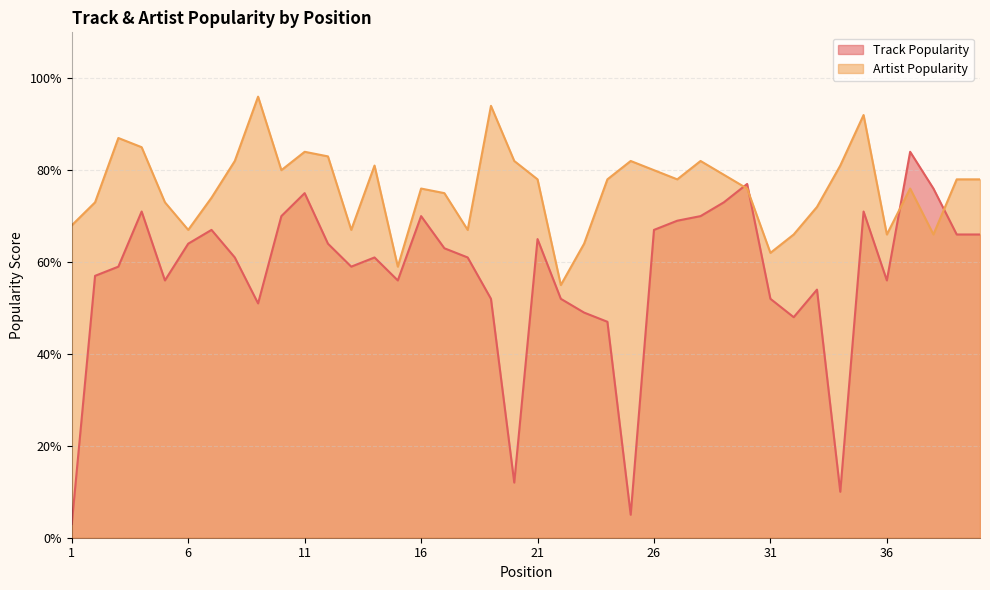

Rank the series by their average value, from lowest to highest.

Track Popularity, Artist Popularity